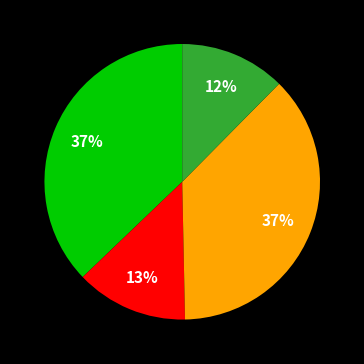

How many segments does this pie chart have?

4